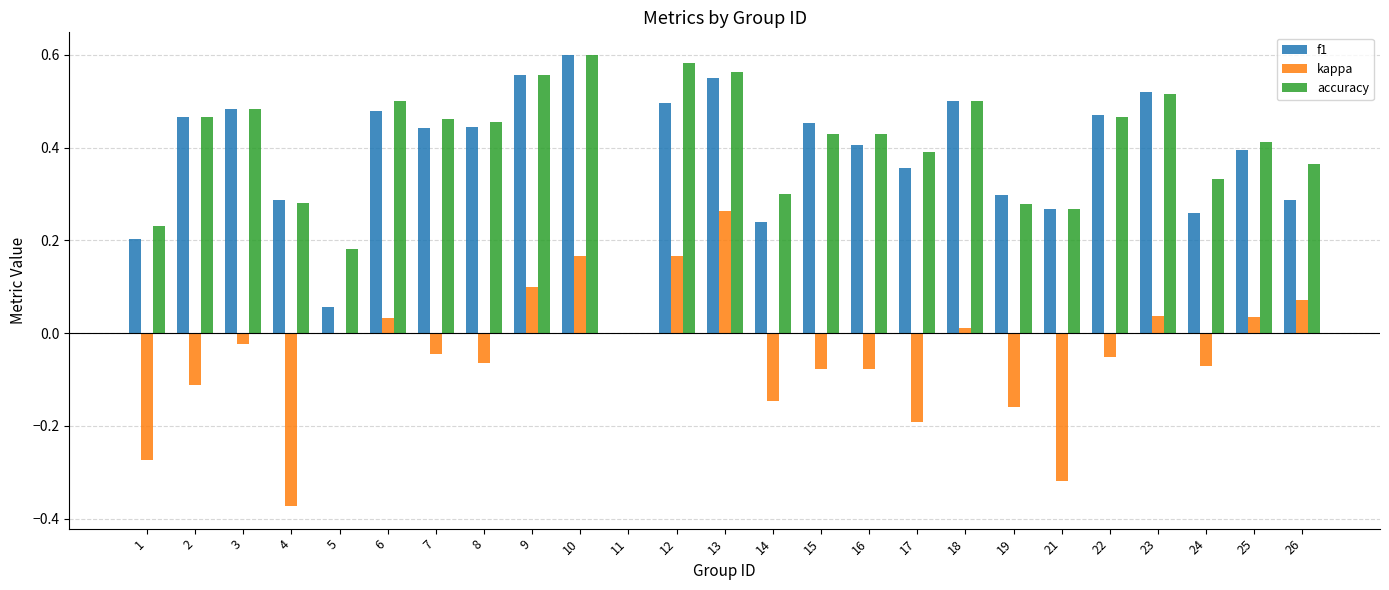

At which category is the sum across all series the highest?

13